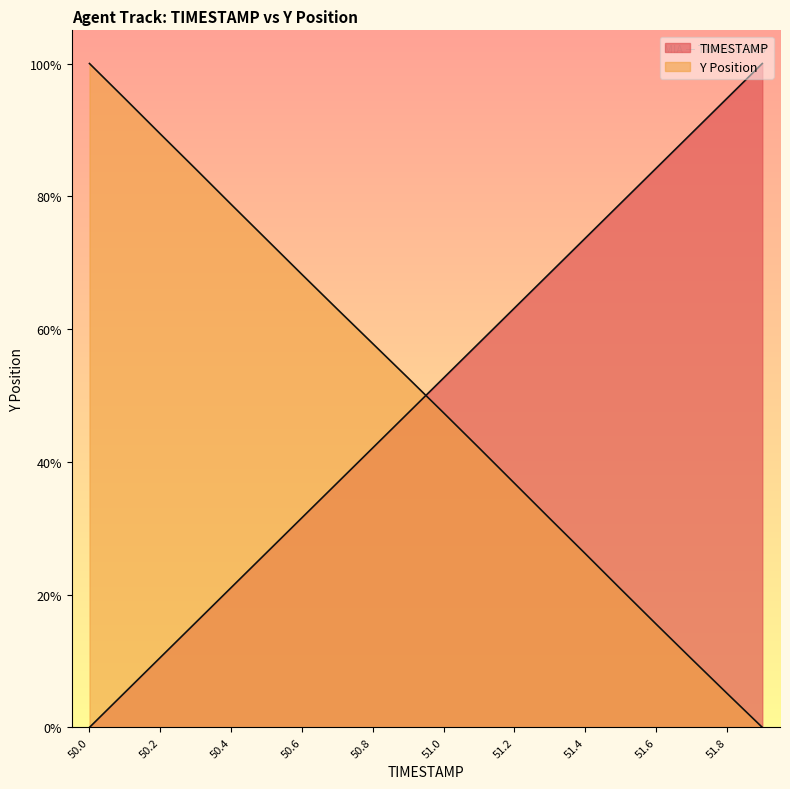

How many times do Y and TIMESTAMP cross each other?

1